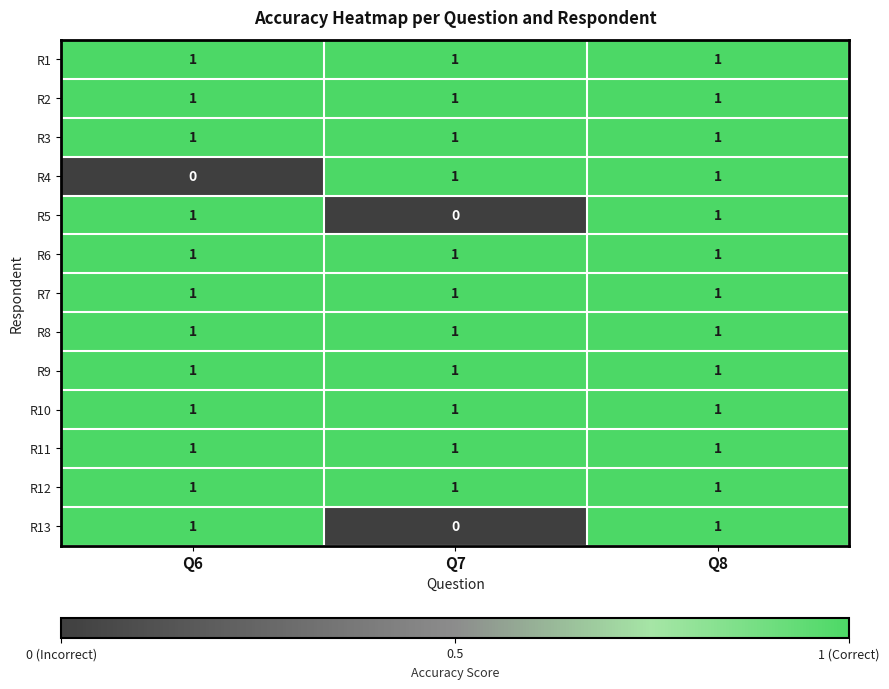

What is the total value across all series at Q7?

11